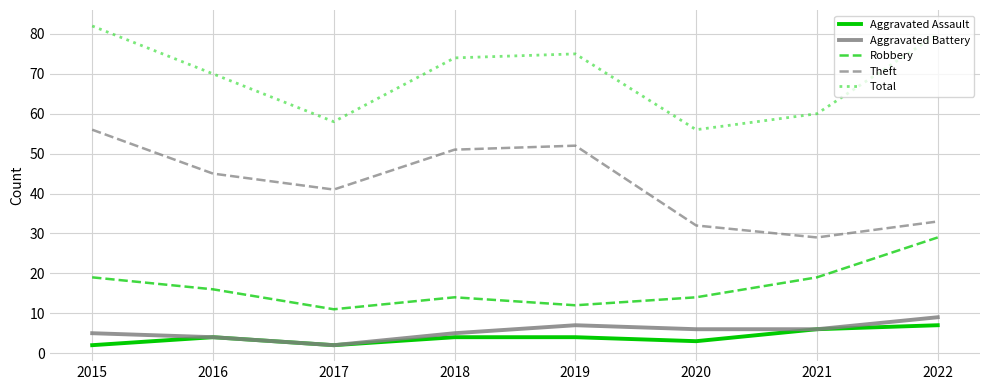

What are all the series names shown in the legend?

Aggravated Assault, Aggravated Battery, Robbery, Theft, Total